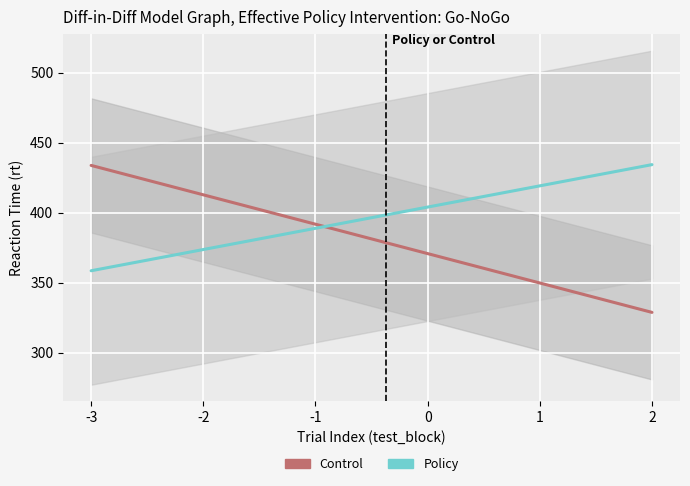

What is the value of the Policy point at the 2nd from the left?

362.5